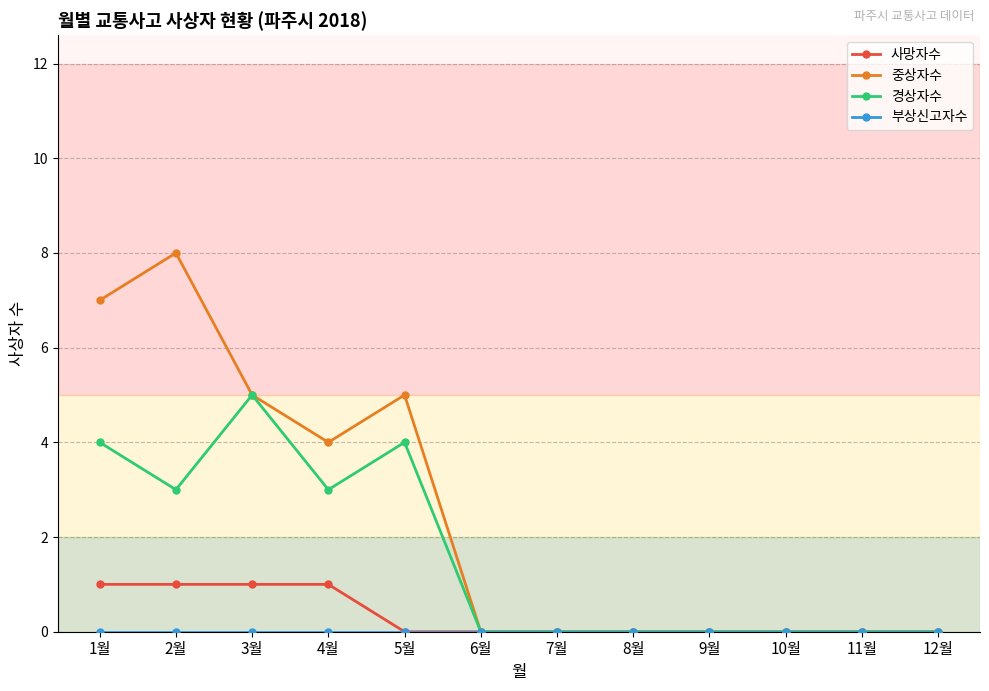

What position from the left is 10월?

10